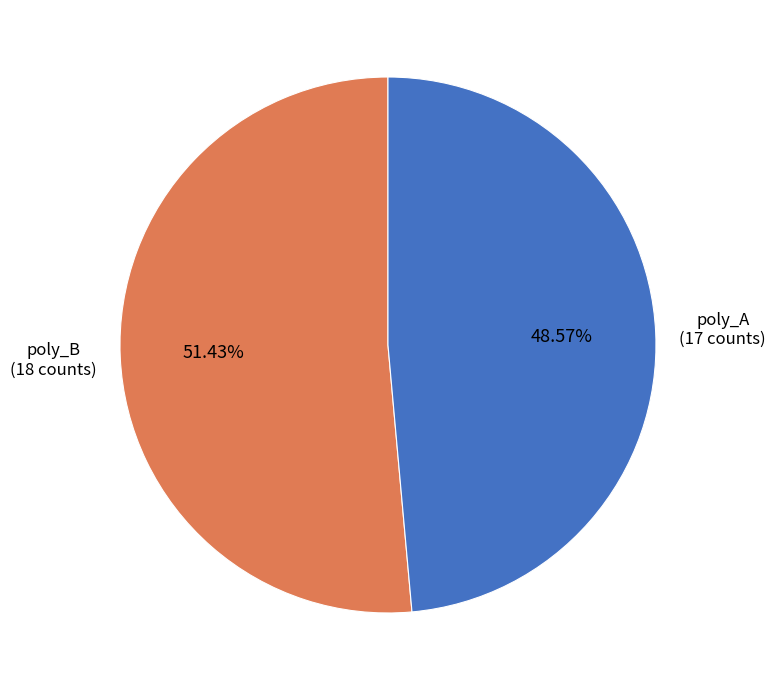

Is there any slice that represents more than half of the pie?

Yes